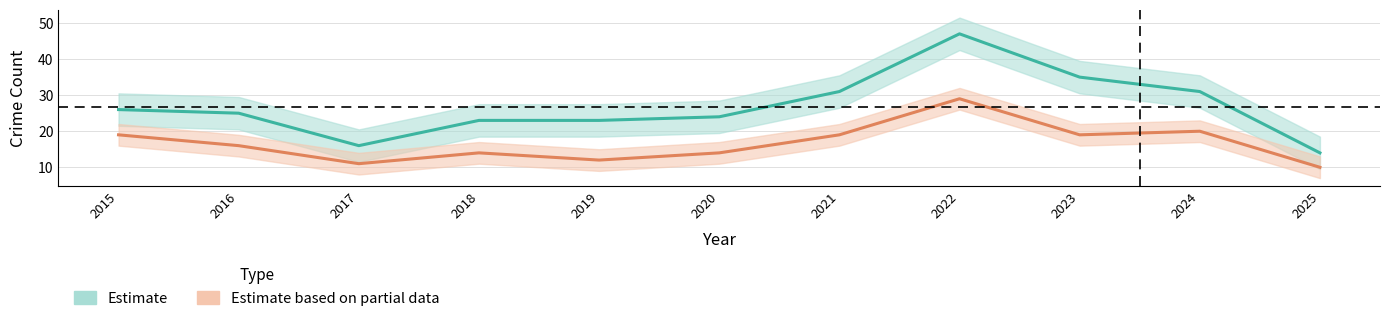

True or false: Estimate based on partial data and Estimate cross at least once.

False